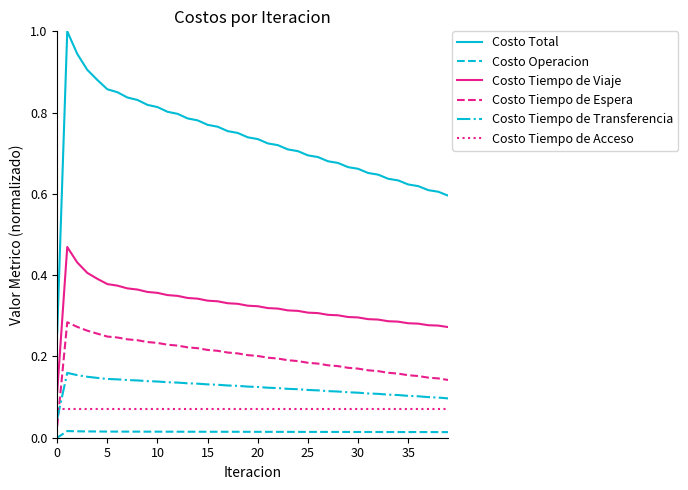

Which series has the largest total across all categories?

Costo Total